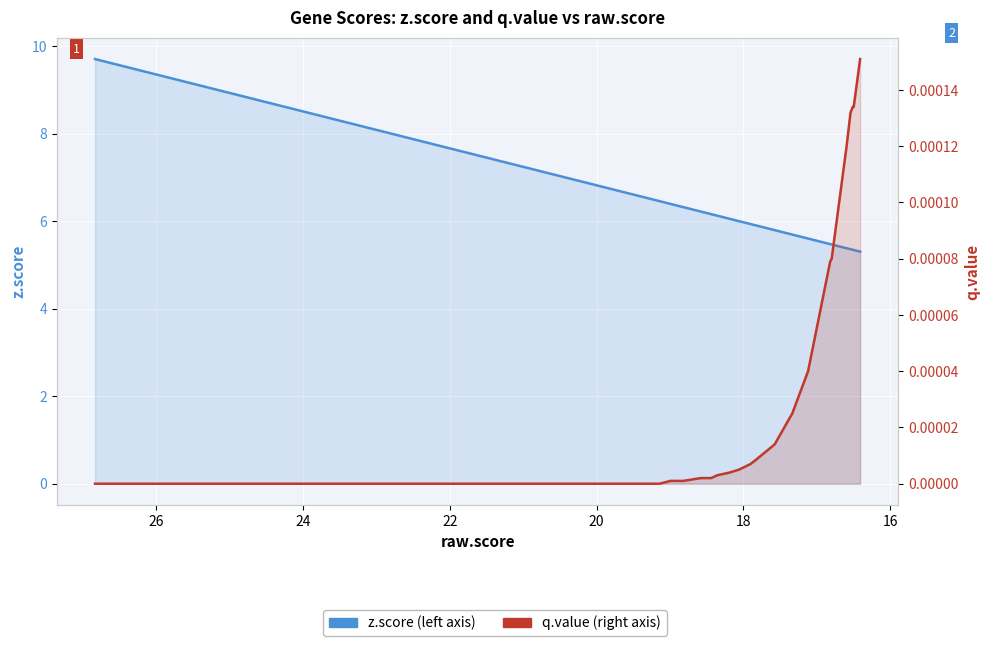

Which series has the largest range (max minus min)?

z.score (left axis)